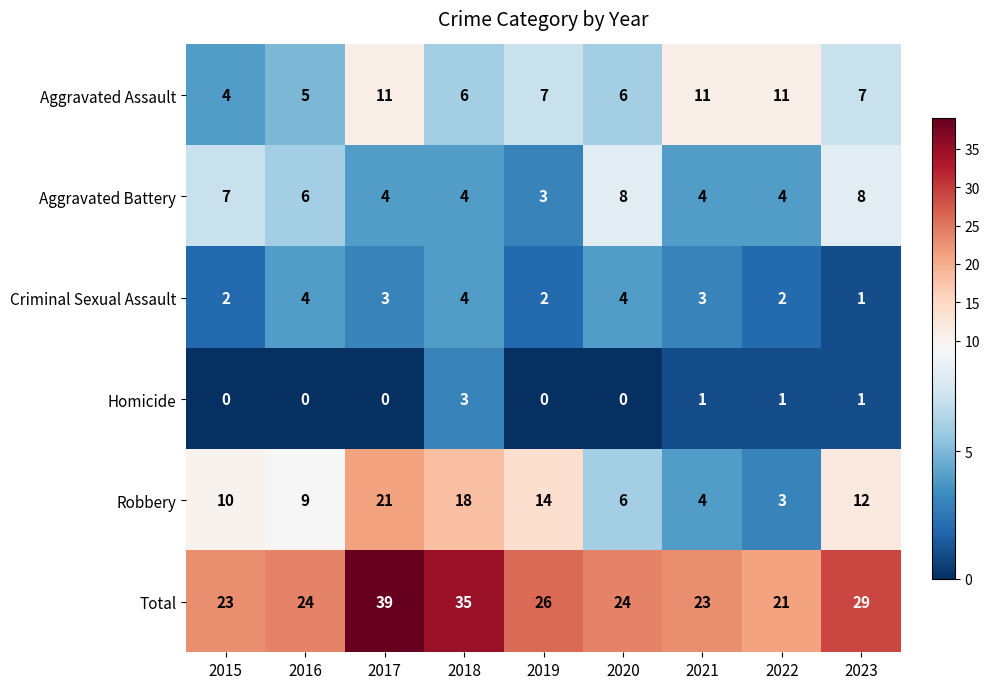

What is the sum of all Robbery values?

97